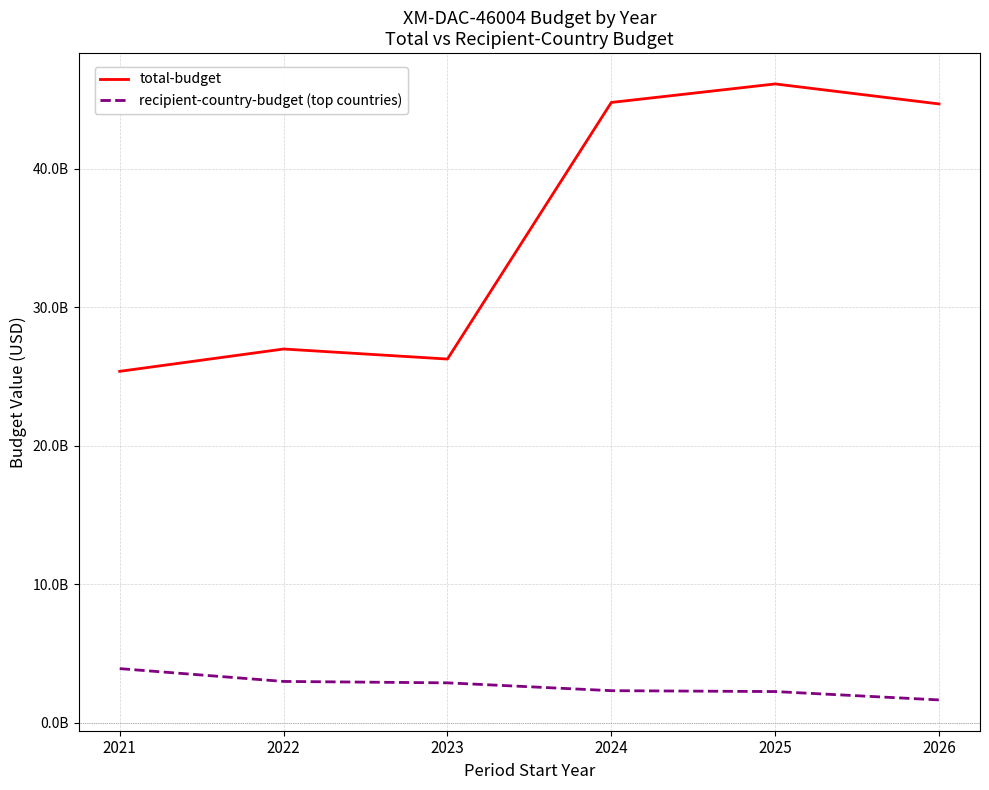

What are all the series names shown in the legend?

total-budget, recipient-country-budget (top countries)